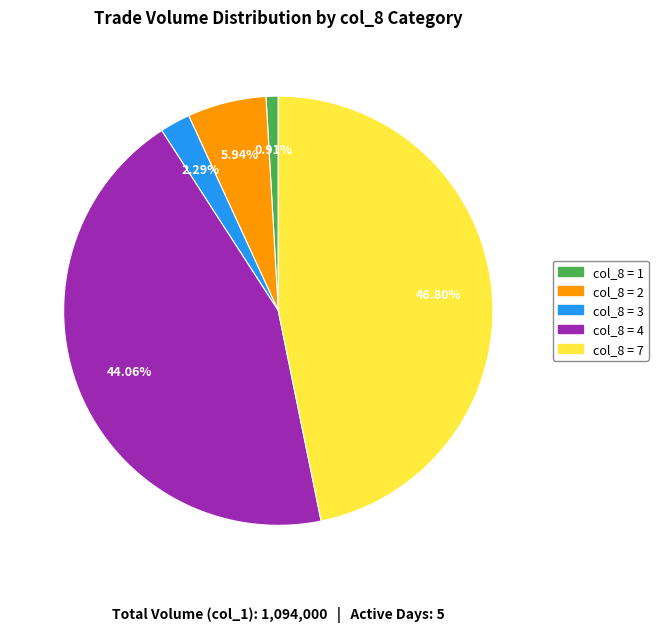

Is there a majority slice in this chart?

No